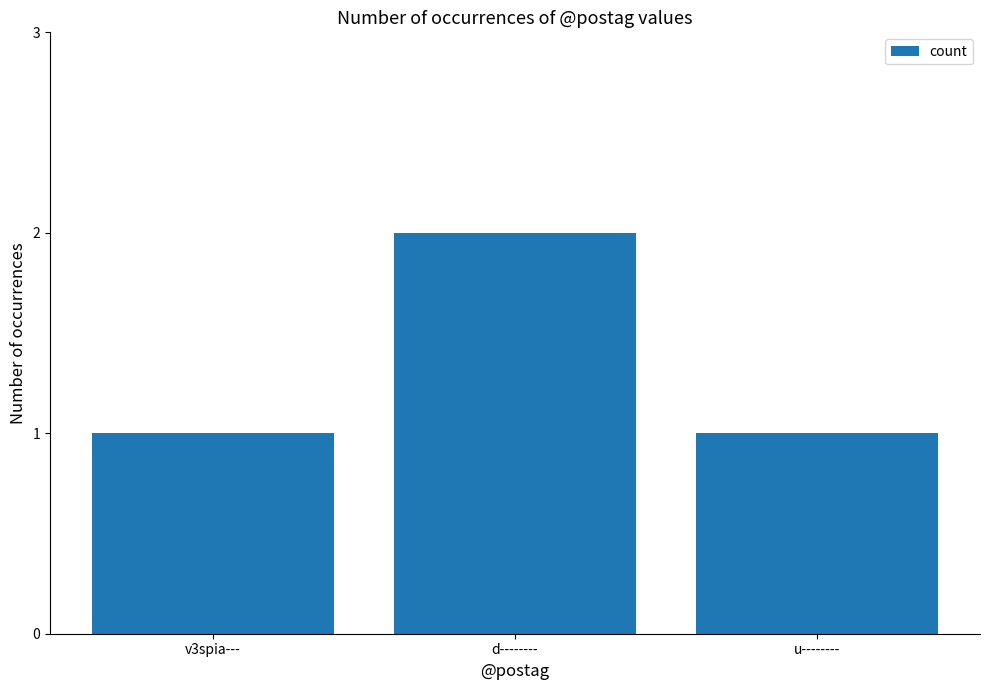

What is the average value?

1